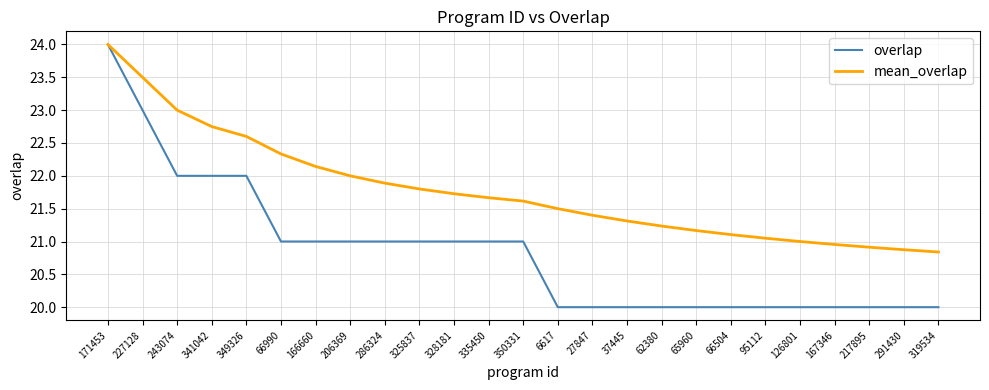

What is the average value of the overlap series?

20.8